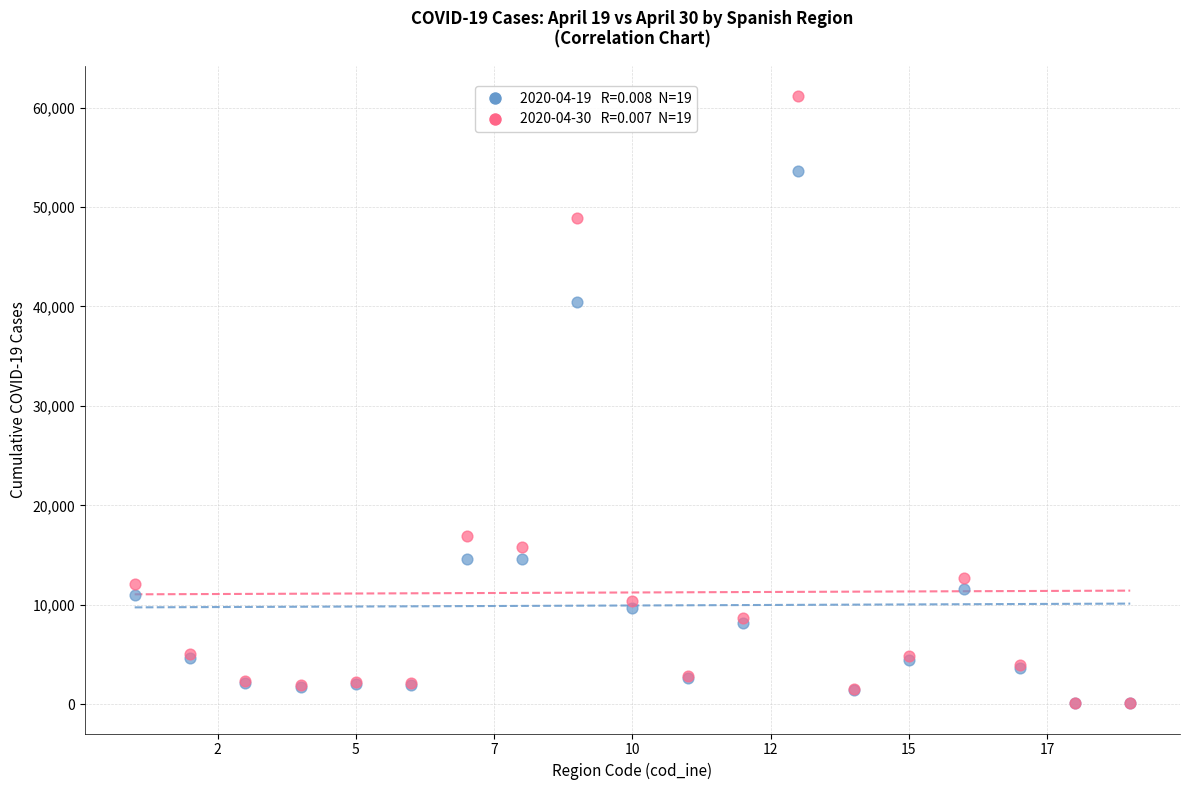

Across all series, what Y value is closest to 30636?

40448